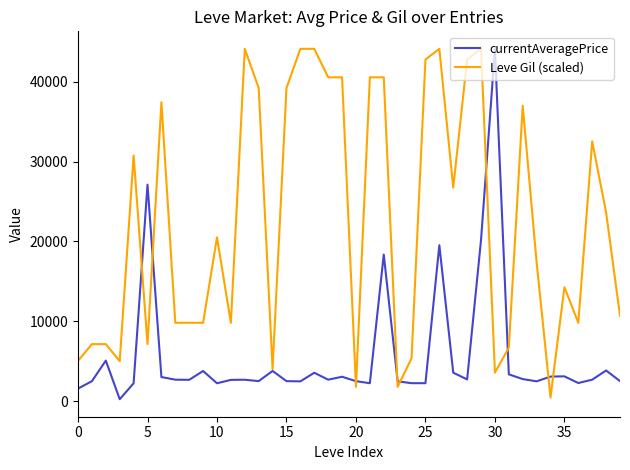

What is the difference between the maximum and minimum values in the Leve Gil (scaled) series?

43701.1